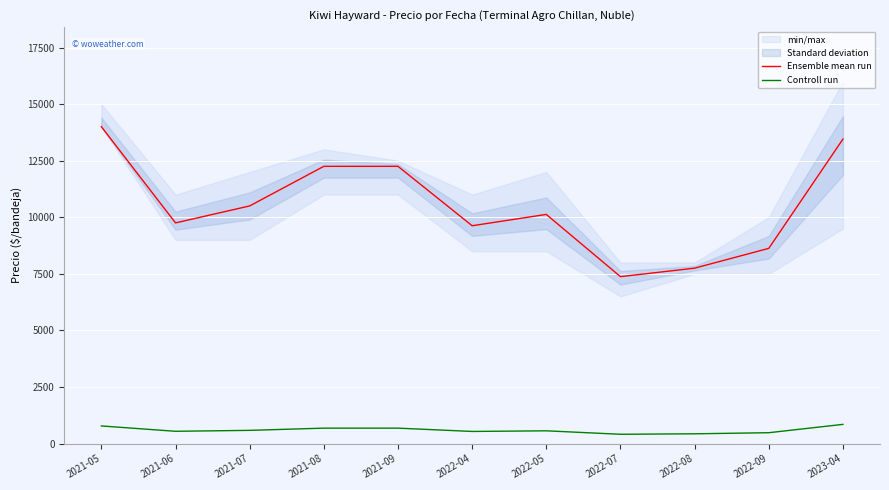

Which series has the largest range (max minus min)?

Ensemble mean run